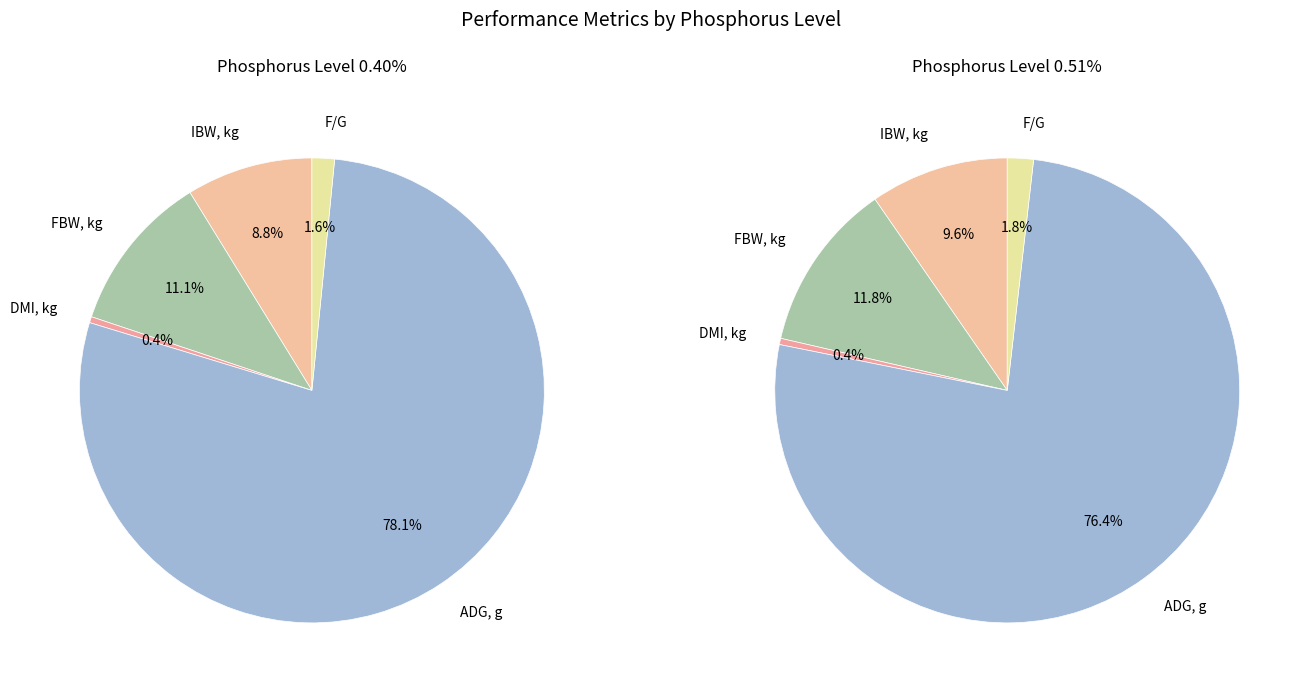

Combined, do ADG, g and F/G account for over 50%?

Yes